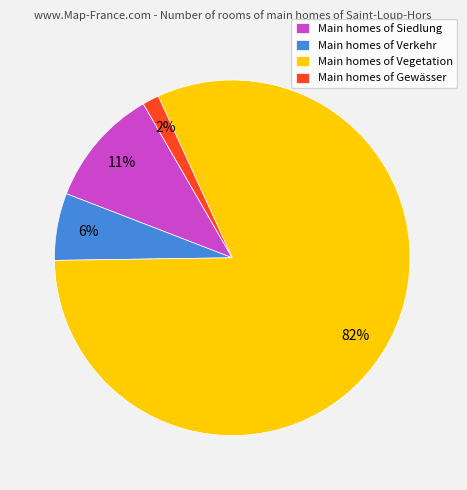

Which category accounts for the majority?

Main homes of Vegetation